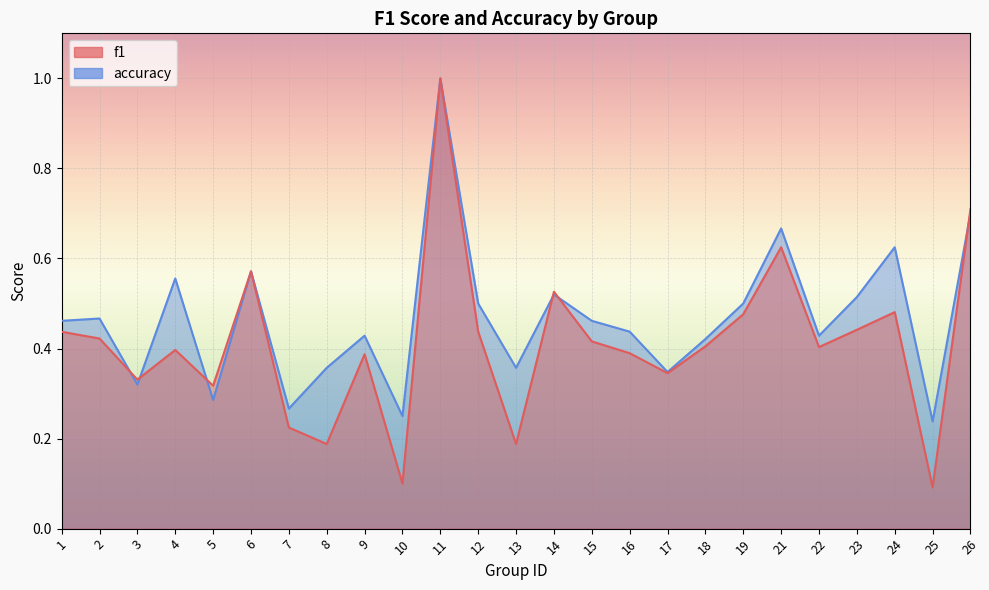

Which series has the widest spread of values?

f1